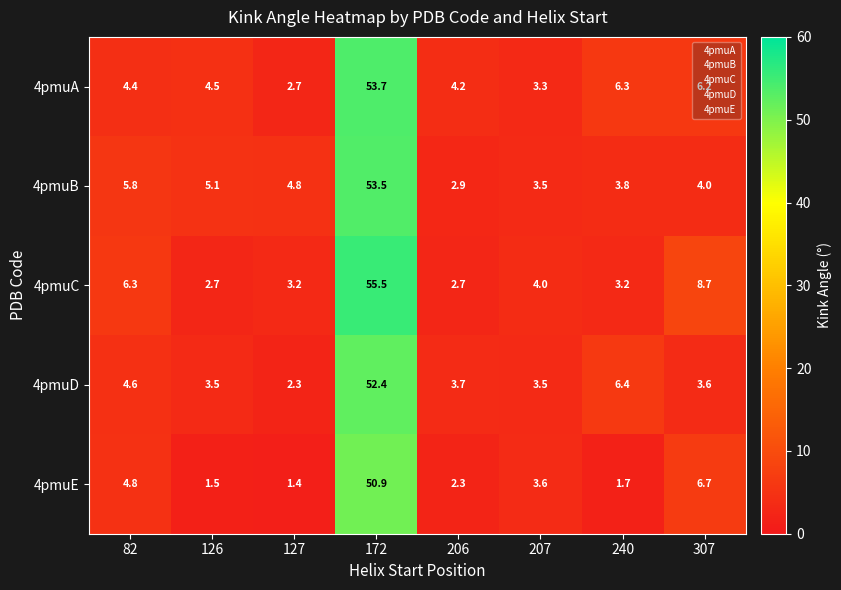

What is the spread (max minus min) of values at 240?

4.7